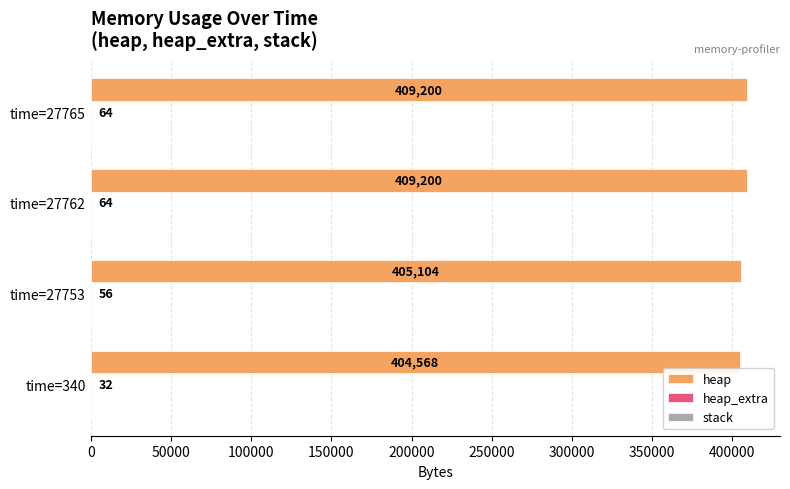

Between time=340 and time=27765, which series saw the biggest shift?

heap